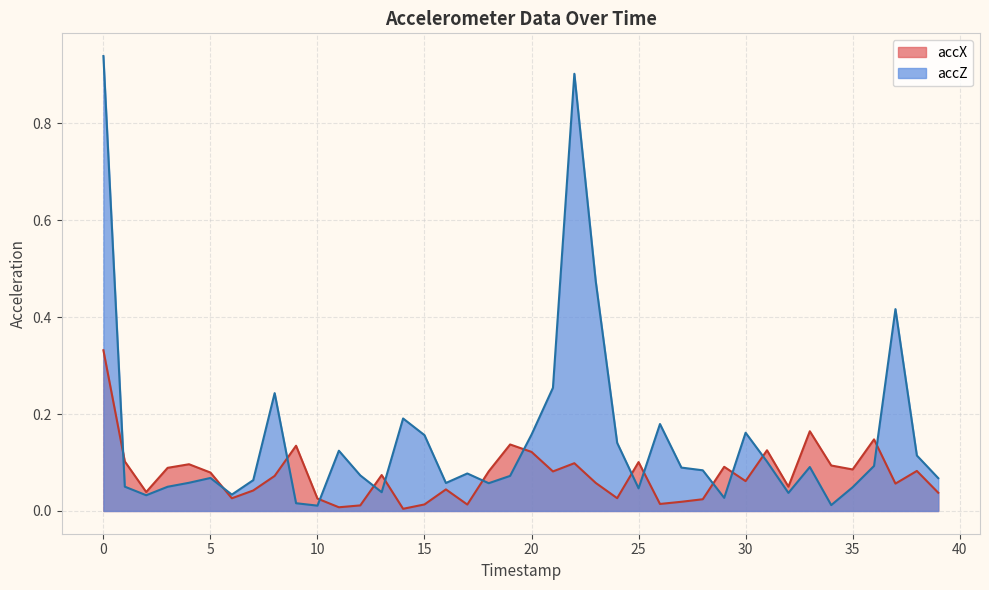

Reading left to right, what are all the values shown in this chart?

accX: 0=0.3	1=0.1	2=0.0	3=0.1	4=0.1	5=0.1	6=0.0	7=0.0	8=0.1	9=0.1	10=0.0	11=0.0	12=0.0	13=0.1	14=0.0	15=0.0	16=0.0	17=0.0	18=0.1	19=0.1	20=0.1	21=0.1	22=0.1	23=0.1	24=0.0	25=0.1	26=0.0	27=0.0	28=0.0	29=0.1	30=0.1	31=0.1	32=0.1	33=0.2	34=0.1	35=0.1	36=0.1	37=0.1	38=0.1	39=0.0
accZ: 0=0.9	1=0.1	2=0.0	3=0.0	4=0.1	5=0.1	6=0.0	7=0.1	8=0.2	9=0.0	10=0.0	11=0.1	12=0.1	13=0.0	14=0.2	15=0.2	16=0.1	17=0.1	18=0.1	19=0.1	20=0.2	21=0.3	22=0.9	23=0.5	24=0.1	25=0.0	26=0.2	27=0.1	28=0.1	29=0.0	30=0.2	31=0.1	32=0.0	33=0.1	34=0.0	35=0.0	36=0.1	37=0.4	38=0.1	39=0.1